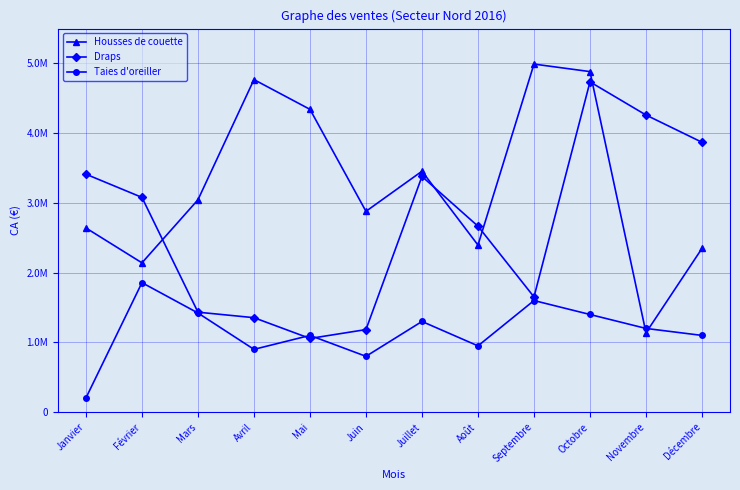

In Housses de couette, how many points are higher than both neighbors (excluding endpoints)?

3